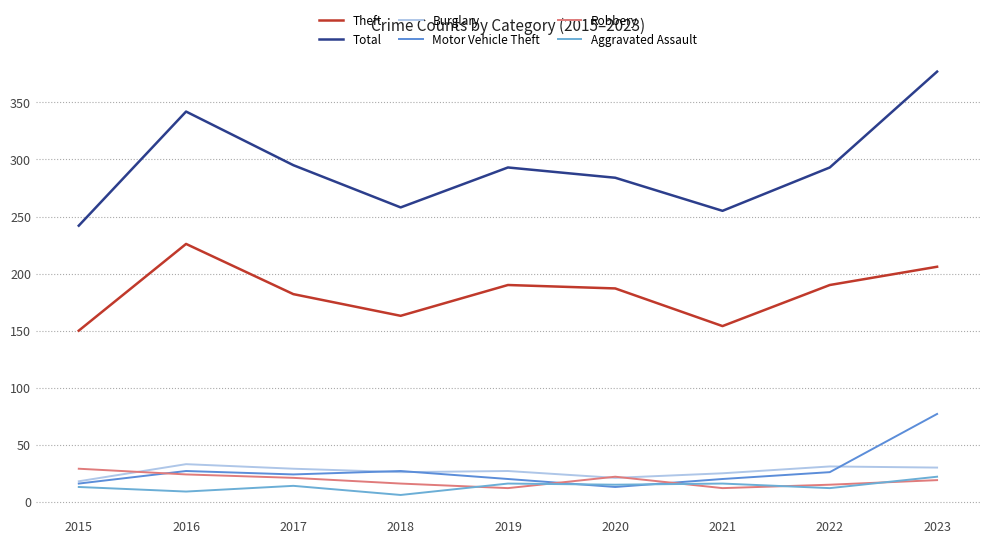

Reading left to right, what are all the values shown in this chart?

Theft: 150	226	182	163	190	187	154	190	206
Total: 242	342	295	258	293	284	255	293	377
Burglary: 18	33	29	26	27	21	25	31	30
Motor Vehicle Theft: 16	27	24	27	20	13	20	26	77
Robbery: 29	24	21	16	12	22	12	15	19
Aggravated Assault: 13	9	14	6	16	15	16	12	22